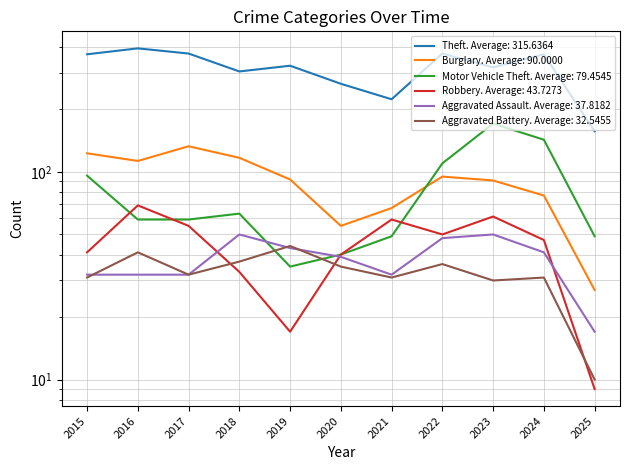

At which category does Motor Vehicle Theft reach its first local peak?

2018